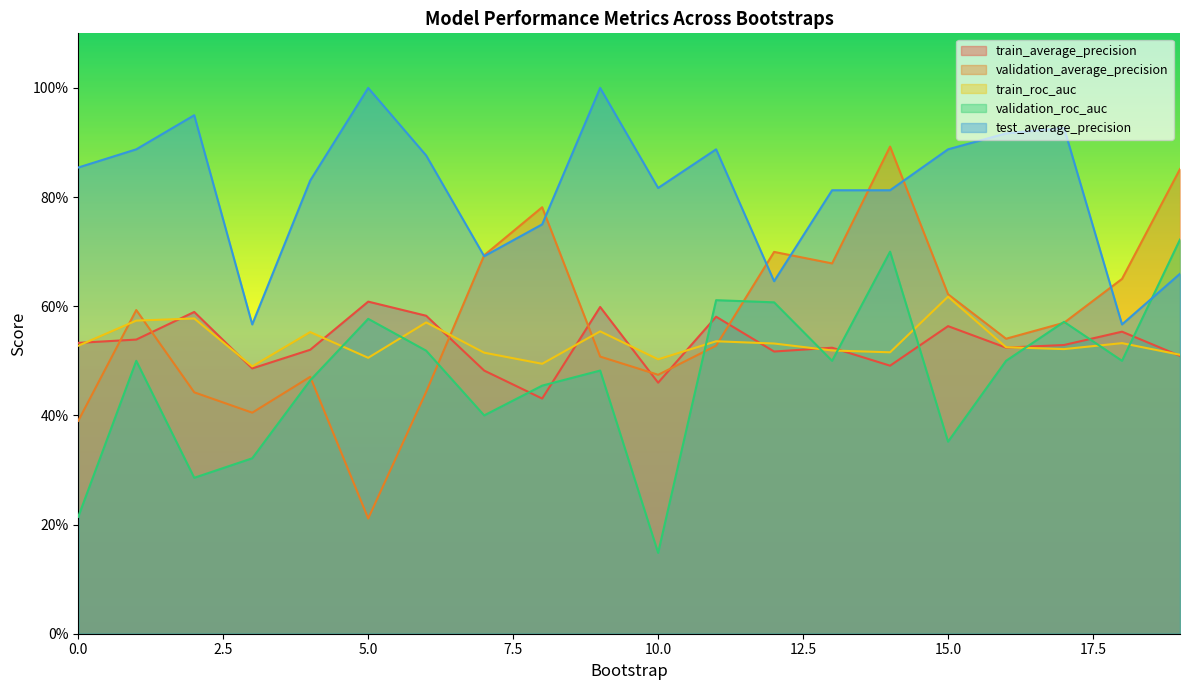

True or false: validation_average_precision and test_average_precision intersect in this chart.

True